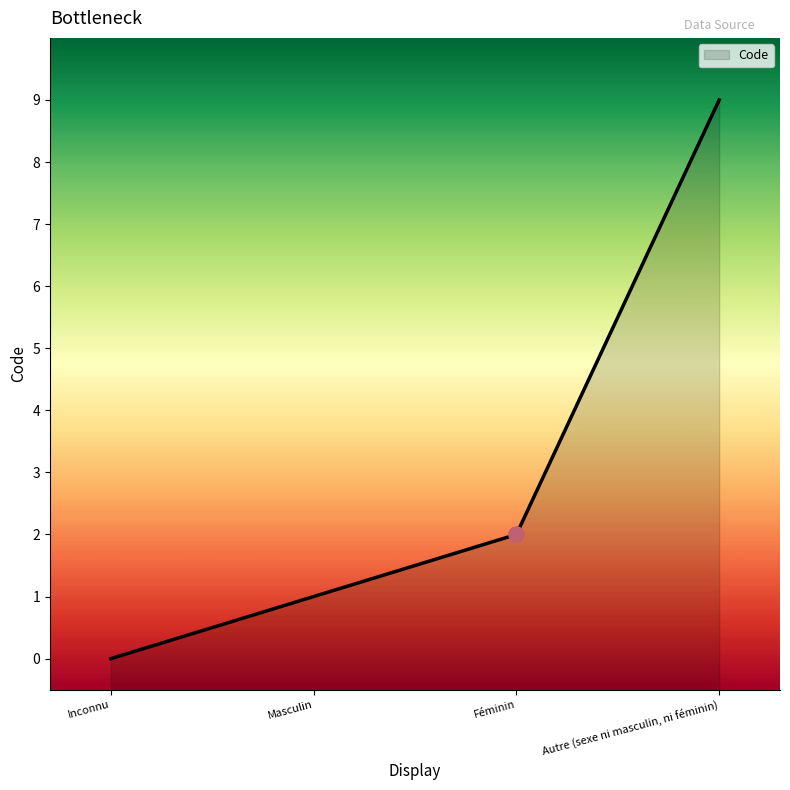

Which has a higher value, Inconnu or Autre (sexe ni masculin, ni féminin)?

Autre (sexe ni masculin, ni féminin)